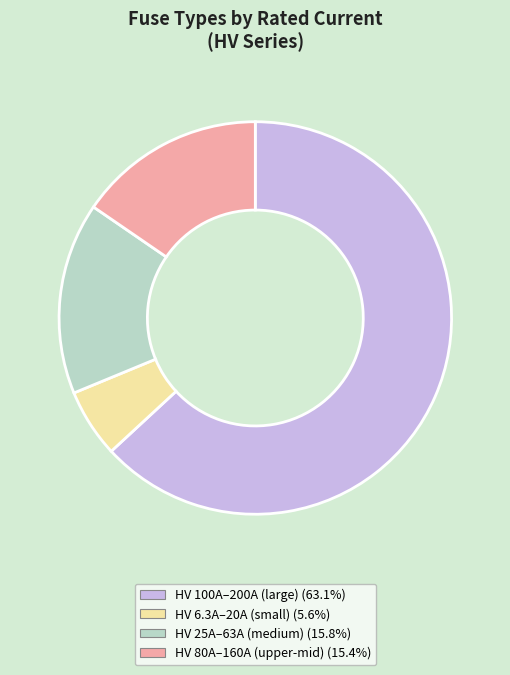

Is there any slice that represents more than half of the pie?

Yes